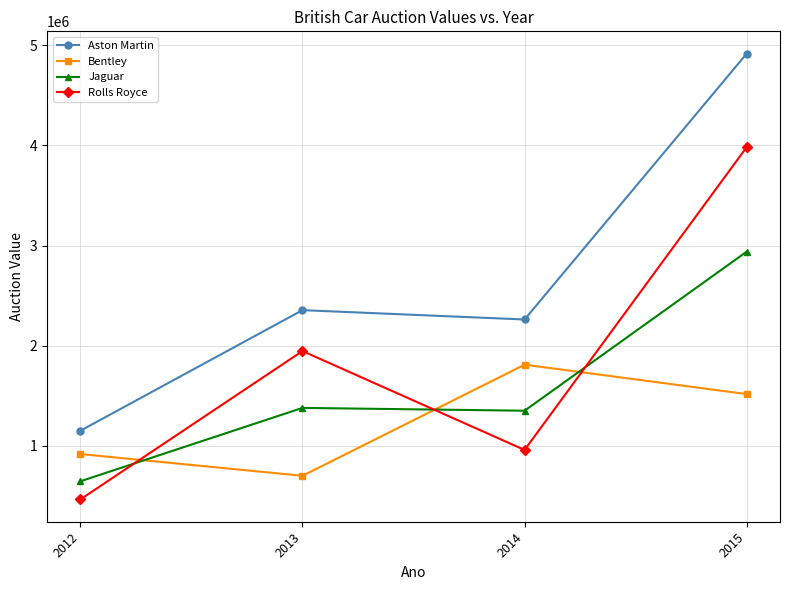

Reading left to right, transcribe all the data shown in this chart.

Aston Martin: 1152000	2355660	2262440	4915940
Bentley: 919500	702500	1811500	1517750
Jaguar: 647500	1380000	1352000	2939500
Rolls Royce: 466500	1947300	960500	3982600